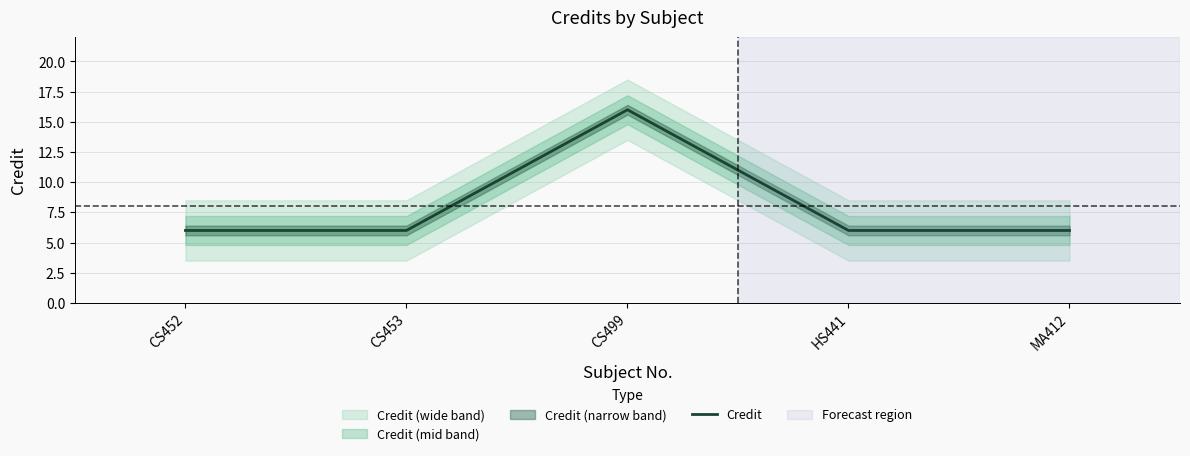

What is the maximum value shown in the chart?

16